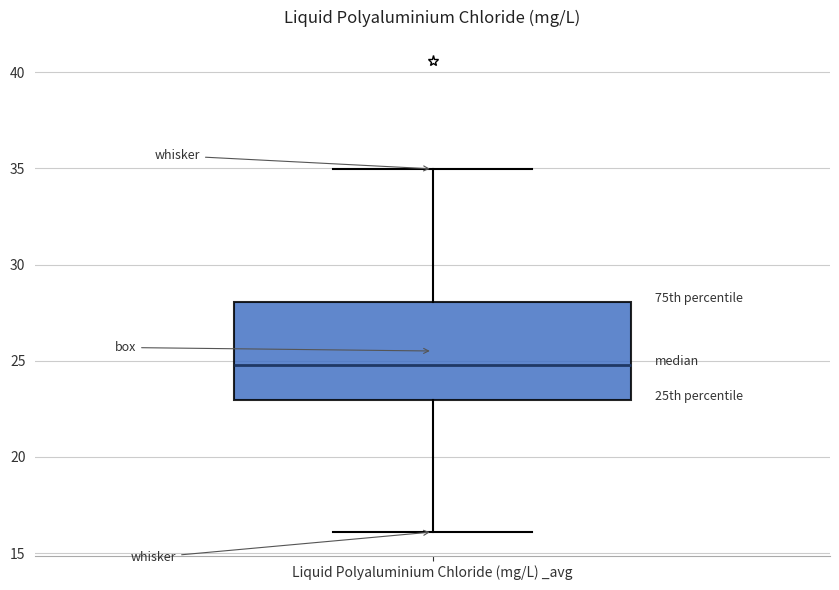

Transcribe this box plot: give where the median line is, the range the box spans, and where the two whiskers end, as read against the y-axis. The values are not printed on the chart, so give them approximately, as read against the axis.

median 25, box 23 to 28, whiskers 16 to 35